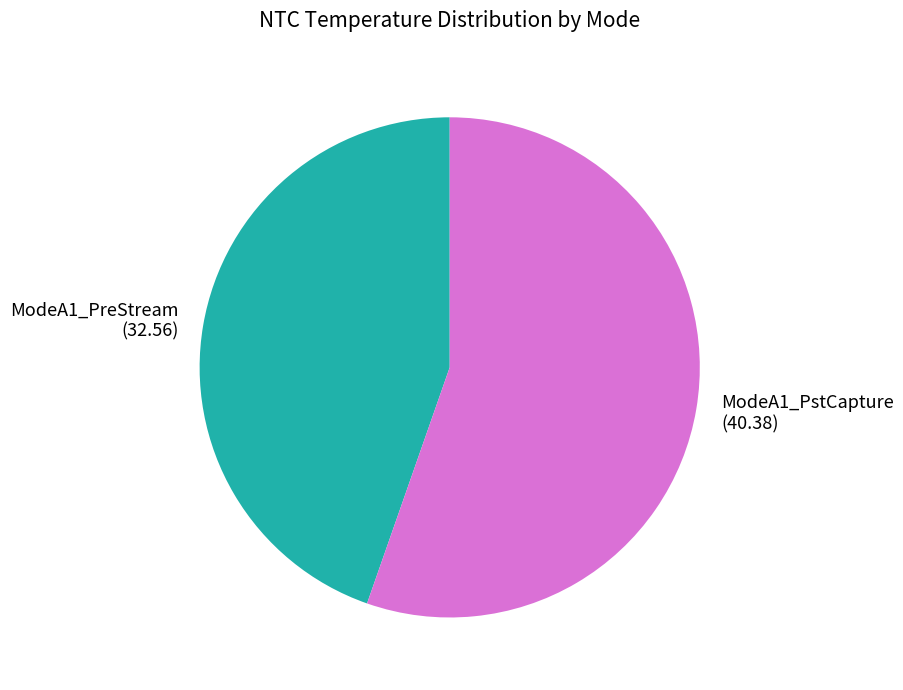

What is the ratio of the value at ModeA1_PreStream to the value at ModeA1_PstCapture?

0.8